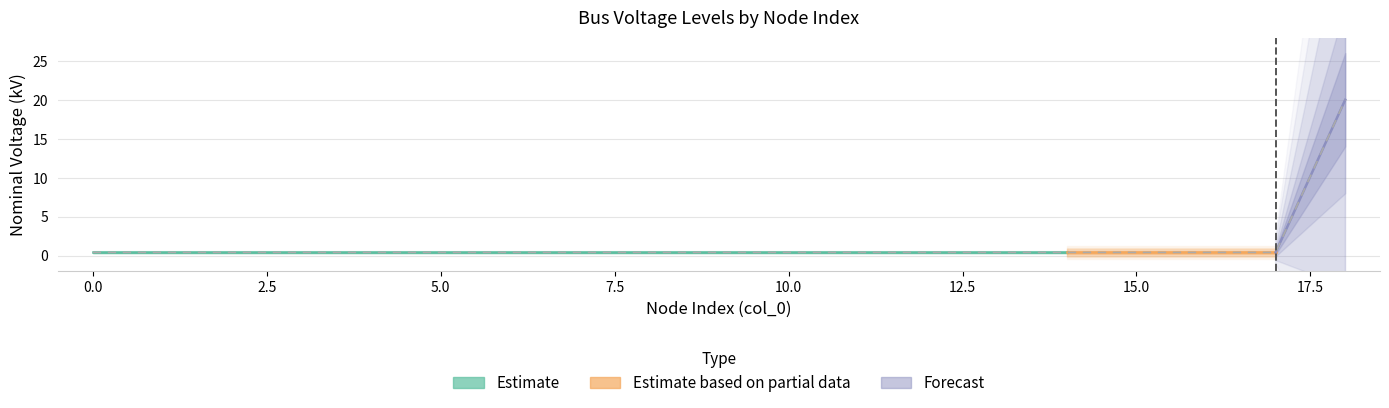

Reading right to left, extract all data points from this chart.

20.0	0.4	0.4	0.4	0.4	0.4	0.4	0.4	0.4	0.4	0.4	0.4	0.4	0.4	0.4	0.4	0.4	0.4	0.4